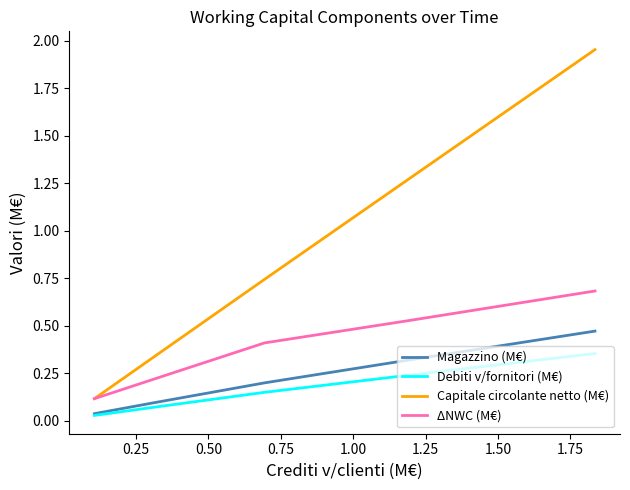

Which series has the largest total across all categories?

Capitale circolante netto (M€)